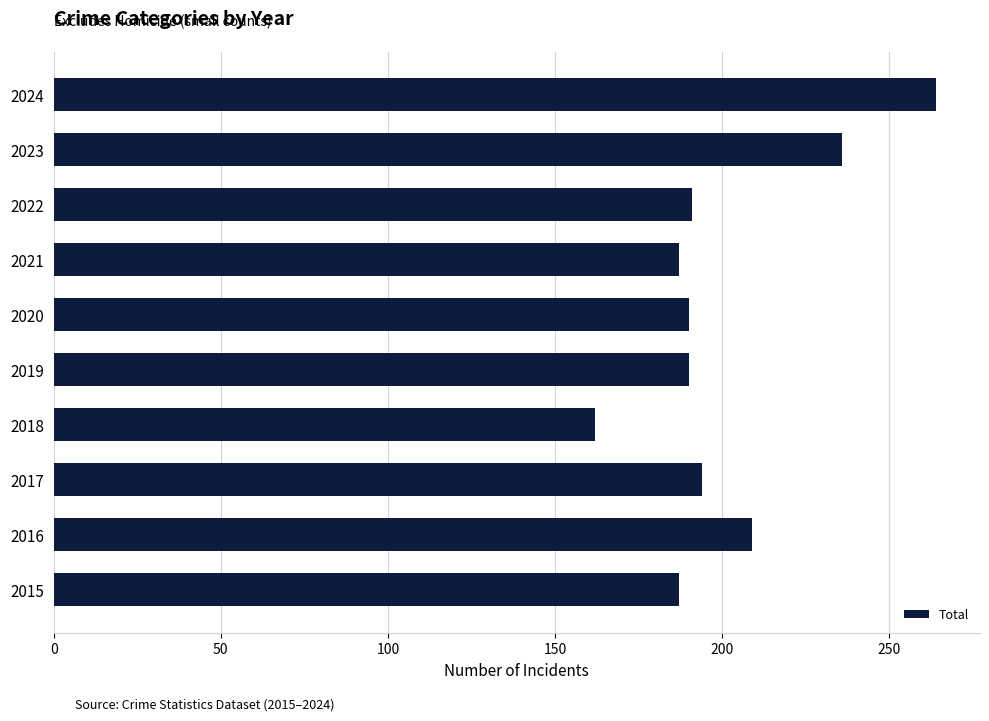

How many categories are shown in the chart?

10